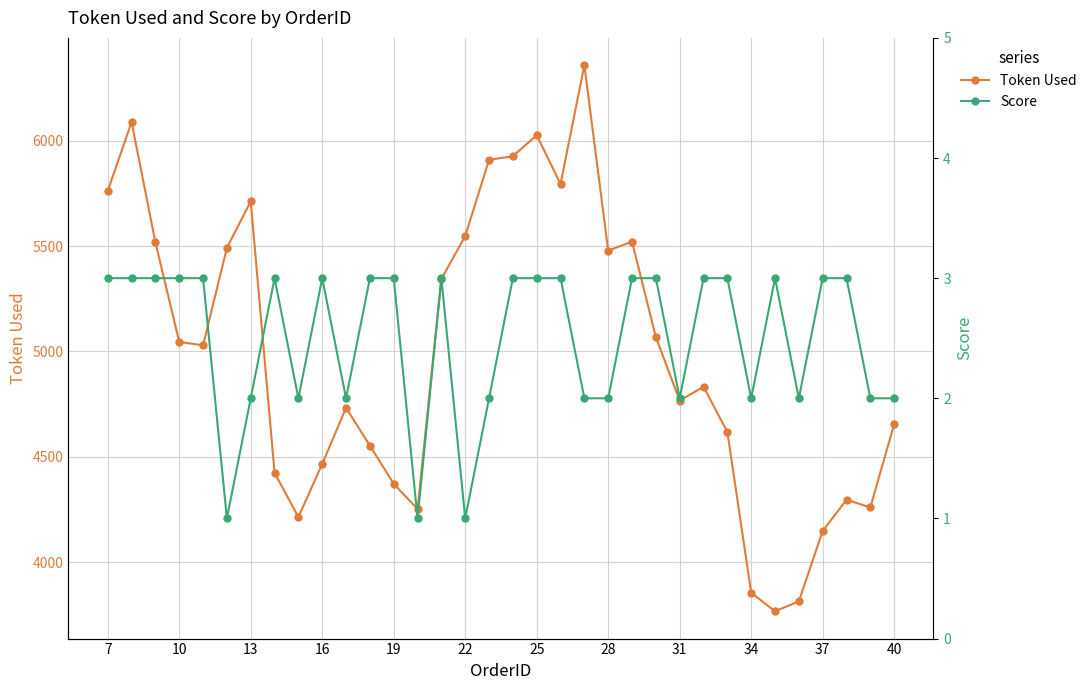

True or false: Score and Token Used intersect in this chart.

False